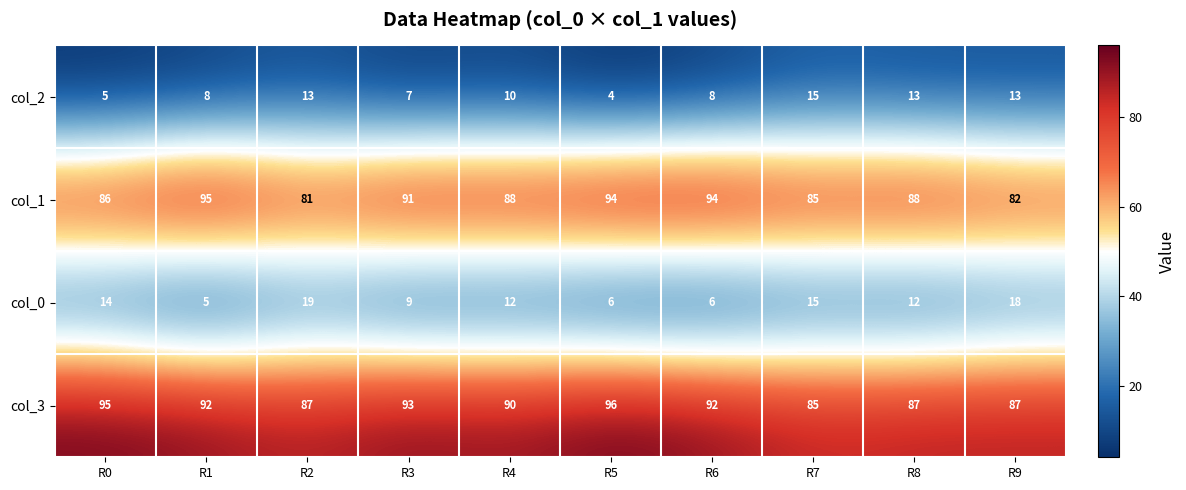

At R2, list the series in order from smallest to largest.

col_2, col_0, col_1, col_3